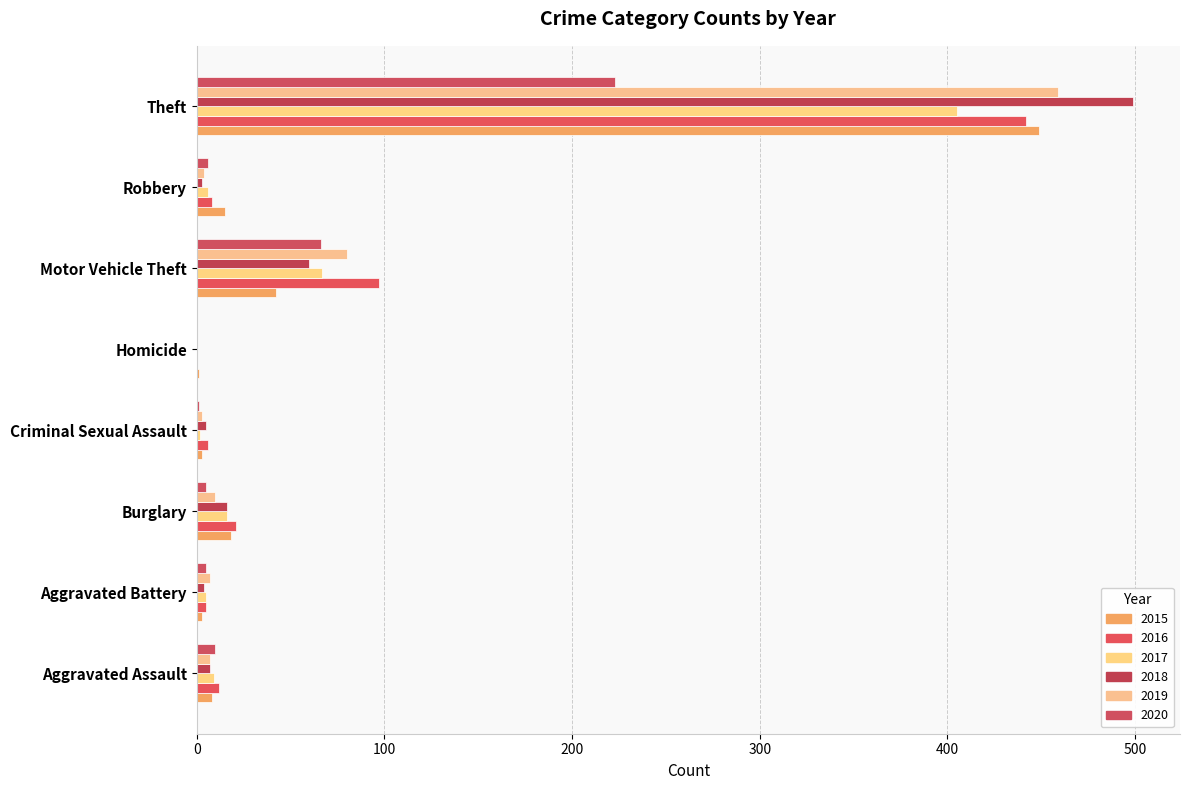

The value of 2020 at Motor Vehicle Theft is 44. True or false?

False